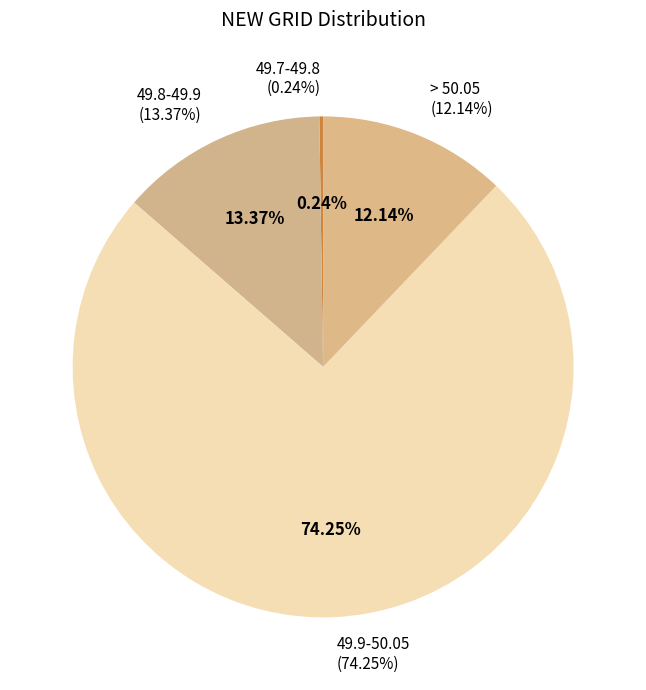

Count the number of slices in the pie.

6